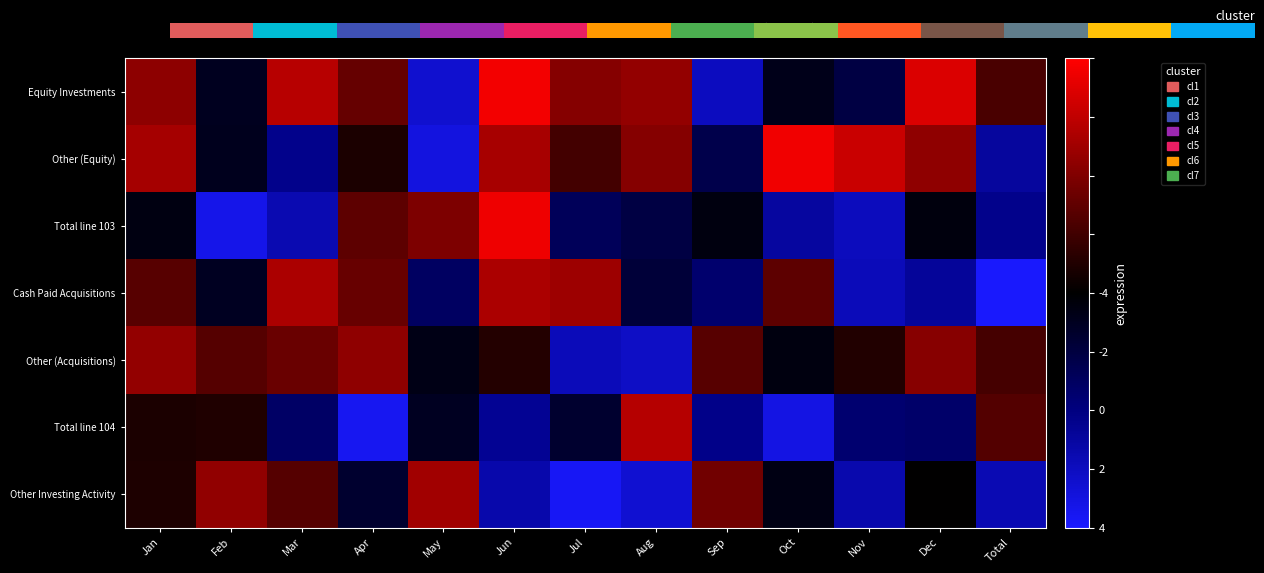

Rank the series by their maximum value, from lowest to highest.

Other (Acquisitions), Other Investing Activity, Cash Paid Acquisitions, Total line 104, Total line 103, Other (Equity), 0.0